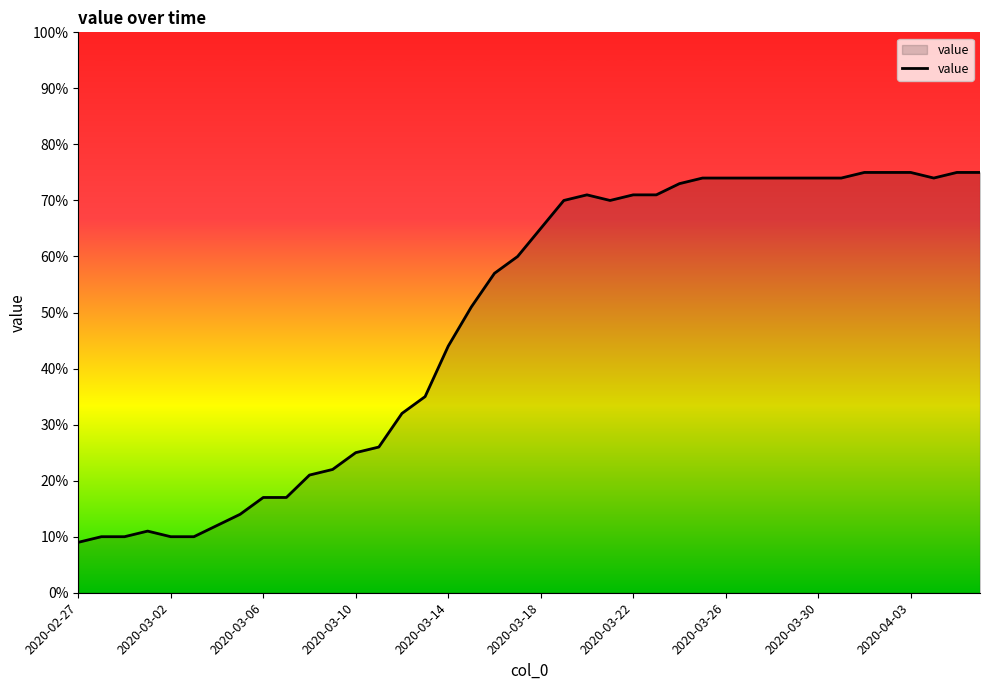

What is the greatest value displayed?

75